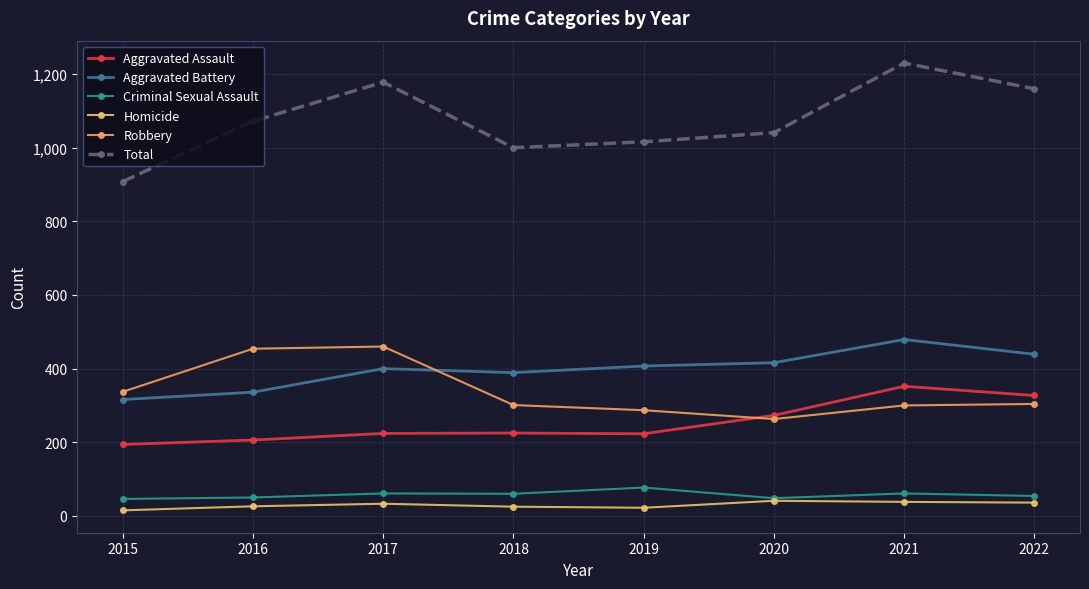

True or false: Aggravated Assault has a value of 312 at 2015.

False